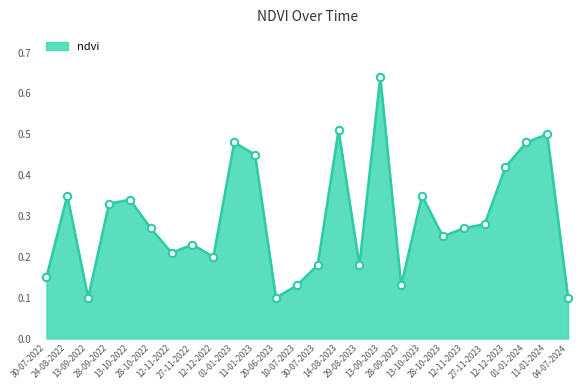

Between 28-10-2023 and 11-01-2024, which is larger?

11-01-2024